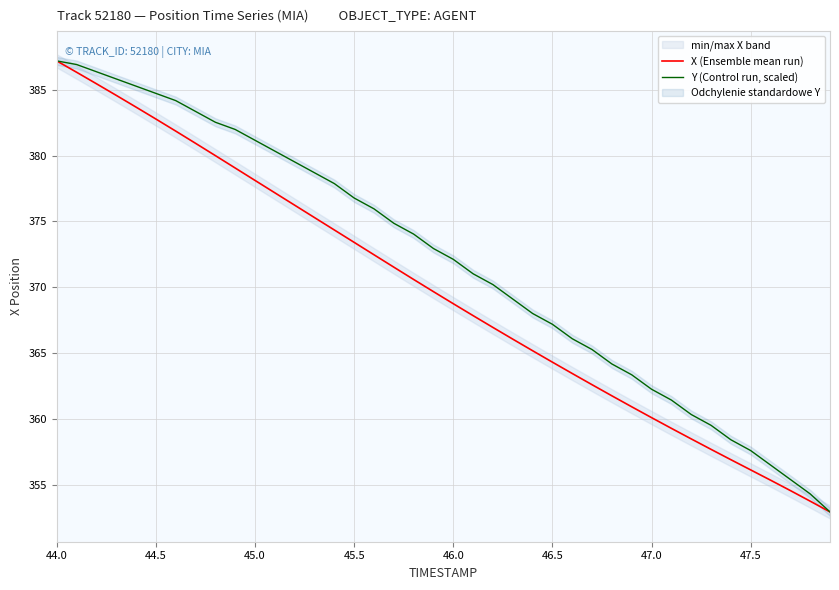

What is the minimum value for Y (Control run, scaled)?

353.0